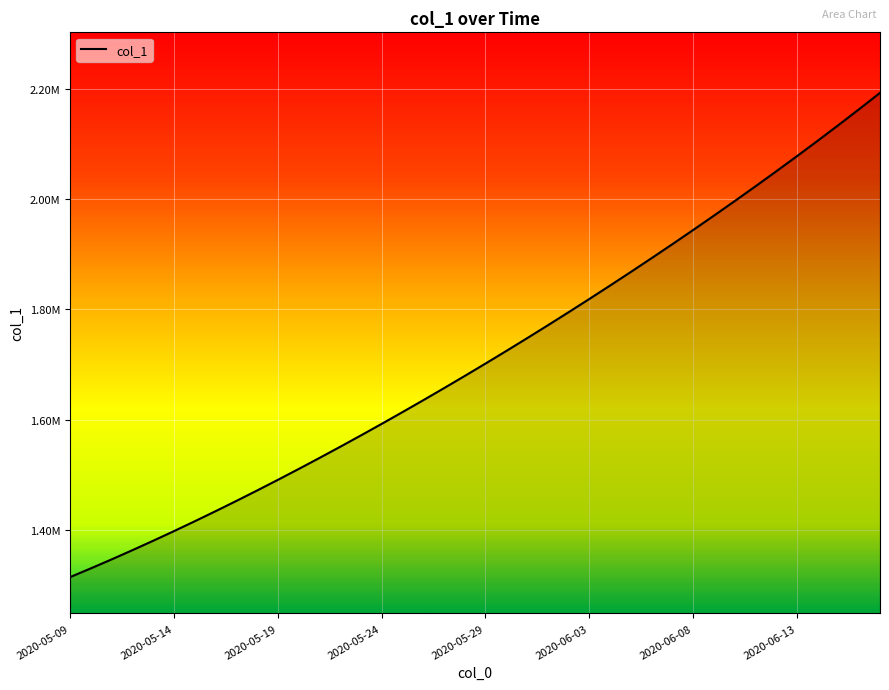

What is the sum of all values?

68481372.4